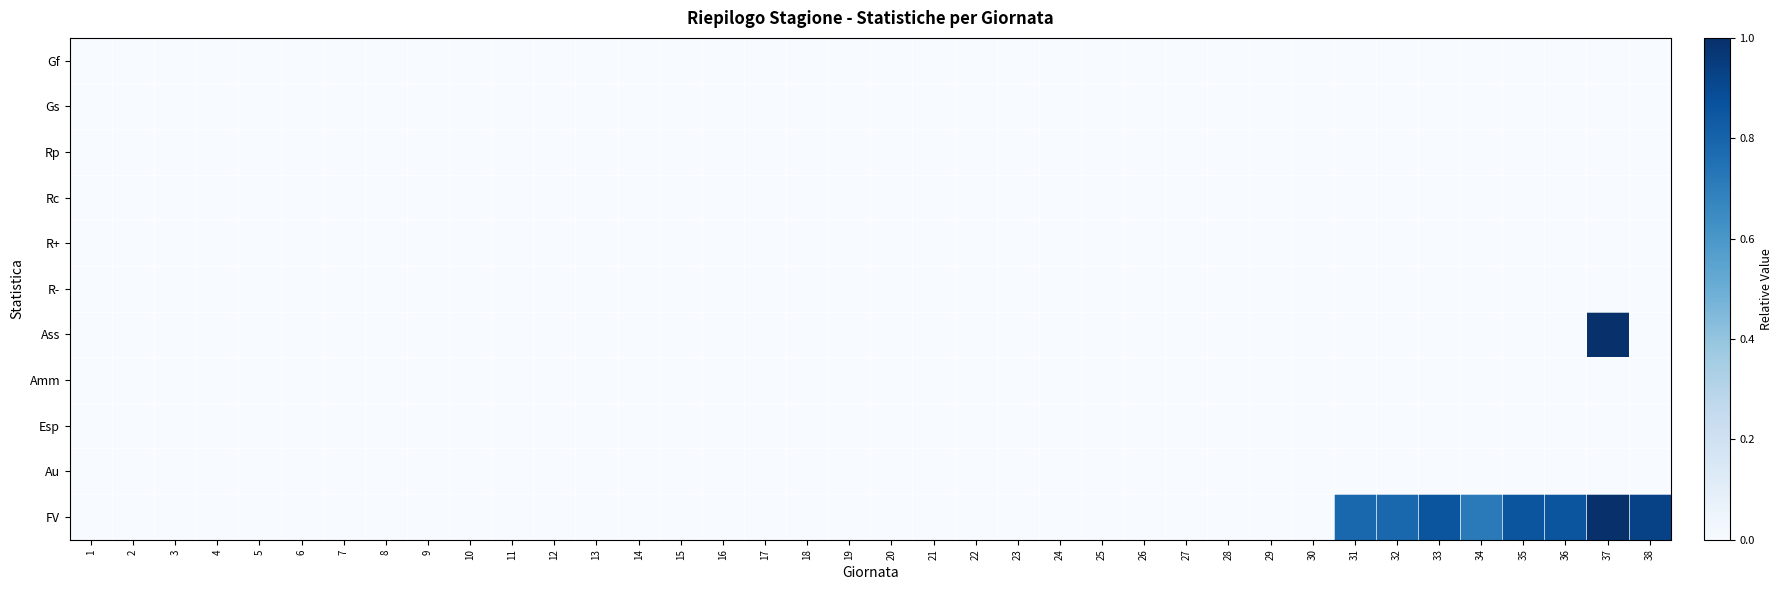

Reading right to left, extract all data points from this chart.

Gf: 38=0.0	37=0.0	36=0.0	35=0.0	34=0.0	33=0.0	32=0.0	31=0.0	30=0.0	29=0.0	28=0.0	27=0.0	26=0.0	25=0.0	24=0.0	23=0.0	22=0.0	21=0.0	20=0.0	19=0.0	18=0.0	17=0.0	16=0.0	15=0.0	14=0.0	13=0.0	12=0.0	11=0.0	10=0.0	9=0.0	8=0.0	7=0.0	6=0.0	5=0.0	4=0.0	3=0.0	2=0.0	1=0.0
Gs: 38=0.0	37=0.0	36=0.0	35=0.0	34=0.0	33=0.0	32=0.0	31=0.0	30=0.0	29=0.0	28=0.0	27=0.0	26=0.0	25=0.0	24=0.0	23=0.0	22=0.0	21=0.0	20=0.0	19=0.0	18=0.0	17=0.0	16=0.0	15=0.0	14=0.0	13=0.0	12=0.0	11=0.0	10=0.0	9=0.0	8=0.0	7=0.0	6=0.0	5=0.0	4=0.0	3=0.0	2=0.0	1=0.0
Rp: 38=0.0	37=0.0	36=0.0	35=0.0	34=0.0	33=0.0	32=0.0	31=0.0	30=0.0	29=0.0	28=0.0	27=0.0	26=0.0	25=0.0	24=0.0	23=0.0	22=0.0	21=0.0	20=0.0	19=0.0	18=0.0	17=0.0	16=0.0	15=0.0	14=0.0	13=0.0	12=0.0	11=0.0	10=0.0	9=0.0	8=0.0	7=0.0	6=0.0	5=0.0	4=0.0	3=0.0	2=0.0	1=0.0
Rc: 38=0.0	37=0.0	36=0.0	35=0.0	34=0.0	33=0.0	32=0.0	31=0.0	30=0.0	29=0.0	28=0.0	27=0.0	26=0.0	25=0.0	24=0.0	23=0.0	22=0.0	21=0.0	20=0.0	19=0.0	18=0.0	17=0.0	16=0.0	15=0.0	14=0.0	13=0.0	12=0.0	11=0.0	10=0.0	9=0.0	8=0.0	7=0.0	6=0.0	5=0.0	4=0.0	3=0.0	2=0.0	1=0.0
R+: 38=0.0	37=0.0	36=0.0	35=0.0	34=0.0	33=0.0	32=0.0	31=0.0	30=0.0	29=0.0	28=0.0	27=0.0	26=0.0	25=0.0	24=0.0	23=0.0	22=0.0	21=0.0	20=0.0	19=0.0	18=0.0	17=0.0	16=0.0	15=0.0	14=0.0	13=0.0	12=0.0	11=0.0	10=0.0	9=0.0	8=0.0	7=0.0	6=0.0	5=0.0	4=0.0	3=0.0	2=0.0	1=0.0
R-: 38=0.0	37=0.0	36=0.0	35=0.0	34=0.0	33=0.0	32=0.0	31=0.0	30=0.0	29=0.0	28=0.0	27=0.0	26=0.0	25=0.0	24=0.0	23=0.0	22=0.0	21=0.0	20=0.0	19=0.0	18=0.0	17=0.0	16=0.0	15=0.0	14=0.0	13=0.0	12=0.0	11=0.0	10=0.0	9=0.0	8=0.0	7=0.0	6=0.0	5=0.0	4=0.0	3=0.0	2=0.0	1=0.0
Ass: 38=0.0	37=1.0	36=0.0	35=0.0	34=0.0	33=0.0	32=0.0	31=0.0	30=0.0	29=0.0	28=0.0	27=0.0	26=0.0	25=0.0	24=0.0	23=0.0	22=0.0	21=0.0	20=0.0	19=0.0	18=0.0	17=0.0	16=0.0	15=0.0	14=0.0	13=0.0	12=0.0	11=0.0	10=0.0	9=0.0	8=0.0	7=0.0	6=0.0	5=0.0	4=0.0	3=0.0	2=0.0	1=0.0
Amm: 38=0.0	37=0.0	36=0.0	35=0.0	34=0.0	33=0.0	32=0.0	31=0.0	30=0.0	29=0.0	28=0.0	27=0.0	26=0.0	25=0.0	24=0.0	23=0.0	22=0.0	21=0.0	20=0.0	19=0.0	18=0.0	17=0.0	16=0.0	15=0.0	14=0.0	13=0.0	12=0.0	11=0.0	10=0.0	9=0.0	8=0.0	7=0.0	6=0.0	5=0.0	4=0.0	3=0.0	2=0.0	1=0.0
Esp: 38=0.0	37=0.0	36=0.0	35=0.0	34=0.0	33=0.0	32=0.0	31=0.0	30=0.0	29=0.0	28=0.0	27=0.0	26=0.0	25=0.0	24=0.0	23=0.0	22=0.0	21=0.0	20=0.0	19=0.0	18=0.0	17=0.0	16=0.0	15=0.0	14=0.0	13=0.0	12=0.0	11=0.0	10=0.0	9=0.0	8=0.0	7=0.0	6=0.0	5=0.0	4=0.0	3=0.0	2=0.0	1=0.0
Au: 38=0.0	37=0.0	36=0.0	35=0.0	34=0.0	33=0.0	32=0.0	31=0.0	30=0.0	29=0.0	28=0.0	27=0.0	26=0.0	25=0.0	24=0.0	23=0.0	22=0.0	21=0.0	20=0.0	19=0.0	18=0.0	17=0.0	16=0.0	15=0.0	14=0.0	13=0.0	12=0.0	11=0.0	10=0.0	9=0.0	8=0.0	7=0.0	6=0.0	5=0.0	4=0.0	3=0.0	2=0.0	1=0.0
FV: 38=0.9	37=1.0	36=0.9	35=0.9	34=0.7	33=0.9	32=0.8	31=0.8	30=0.0	29=0.0	28=0.0	27=0.0	26=0.0	25=0.0	24=0.0	23=0.0	22=0.0	21=0.0	20=0.0	19=0.0	18=0.0	17=0.0	16=0.0	15=0.0	14=0.0	13=0.0	12=0.0	11=0.0	10=0.0	9=0.0	8=0.0	7=0.0	6=0.0	5=0.0	4=0.0	3=0.0	2=0.0	1=0.0